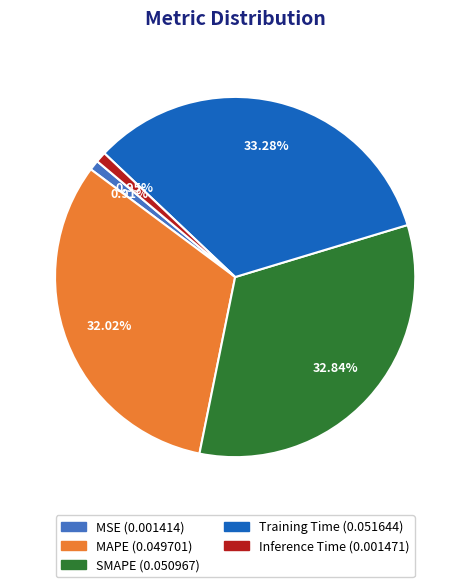

To the nearest percent, what is the difference between the largest and smallest slice percentages?

32%